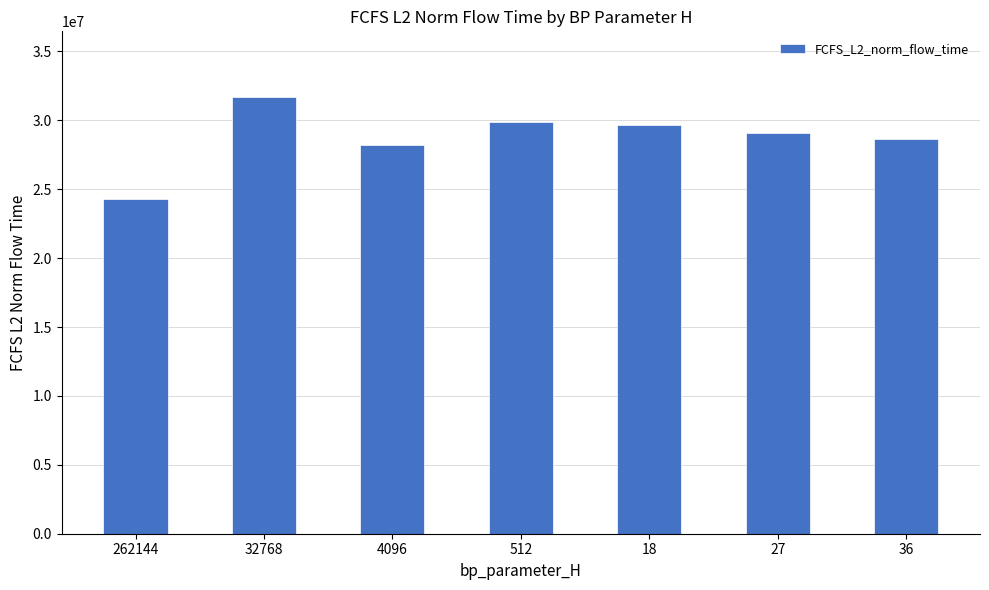

Reading left to right, extract all data points from this chart.

24279789.6	31703458.3	28183690.6	29854834.6	29635293.7	29052381.6	28662947.7